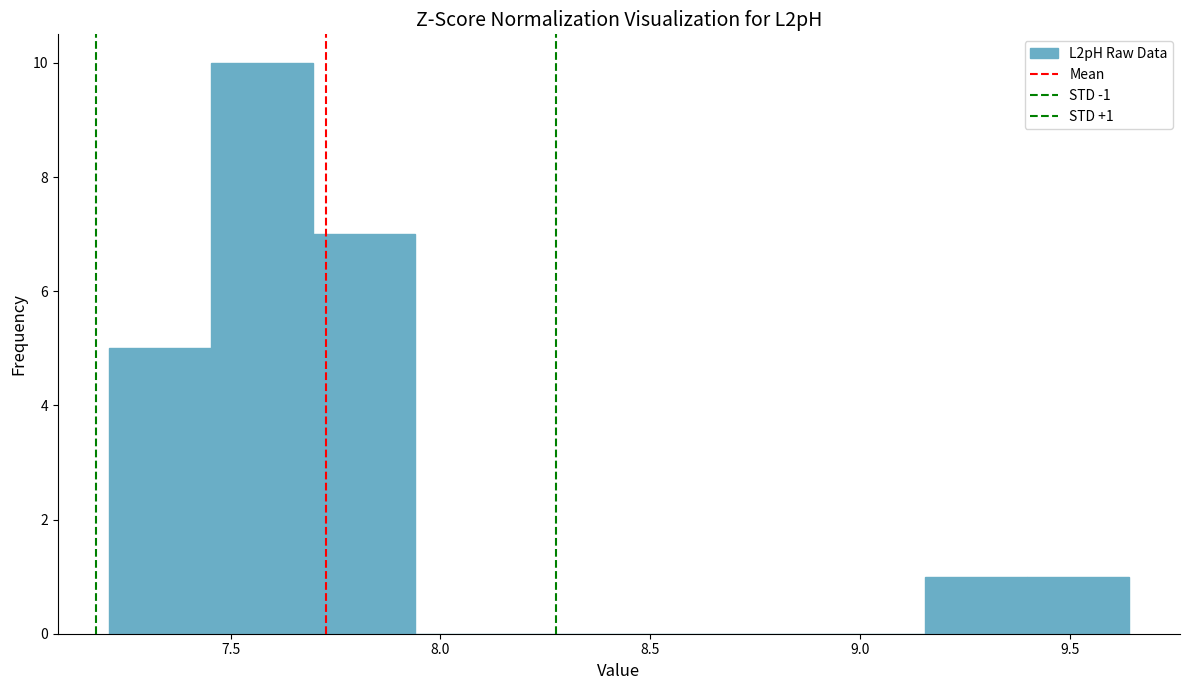

Which range on the x-axis has the tallest bar?

7.45 to 7.70